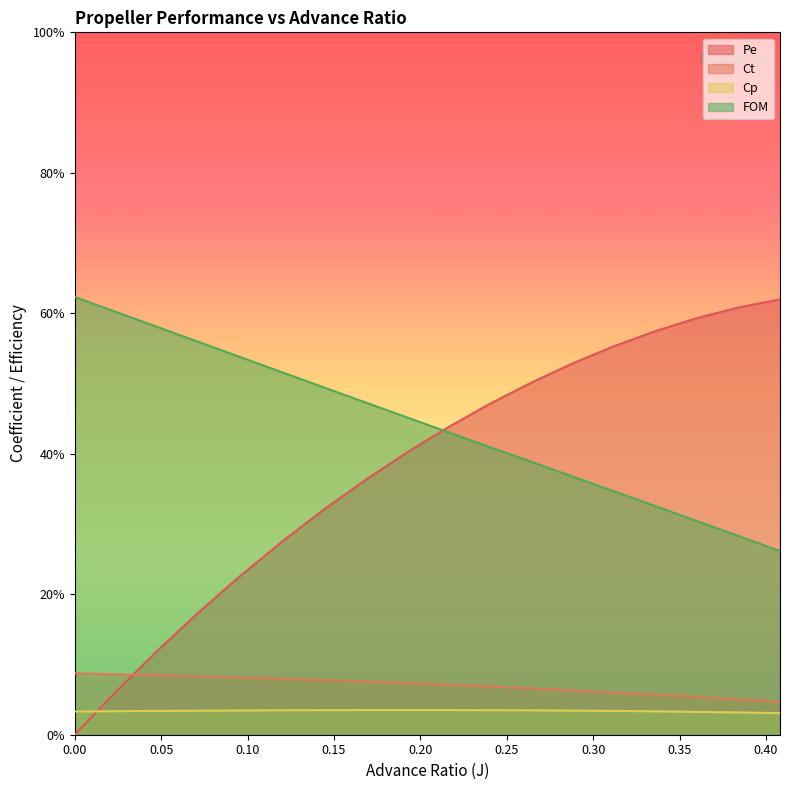

Is the value of Pe at 0.144 greater than the value of Cp at 0.216?

Yes